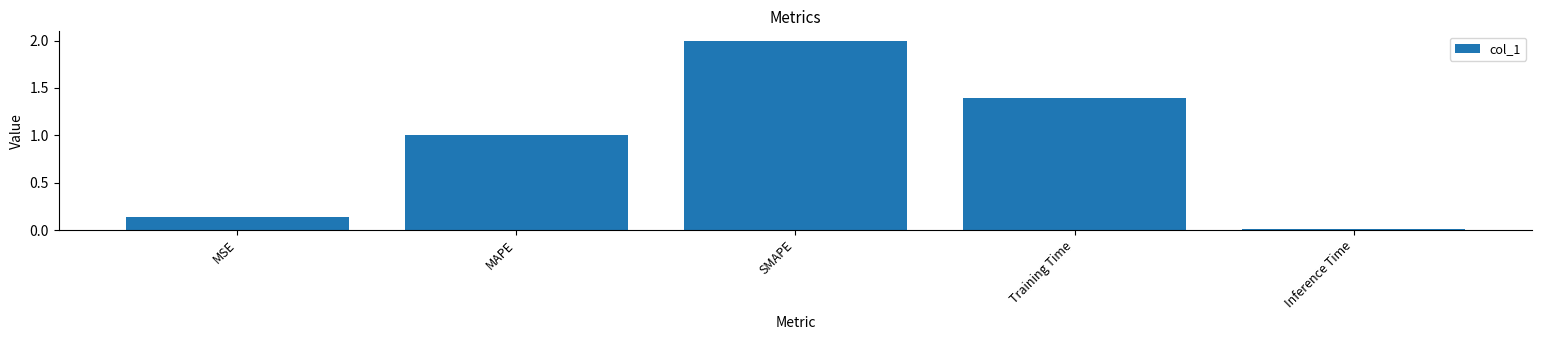

Count the number of categories in the chart.

5